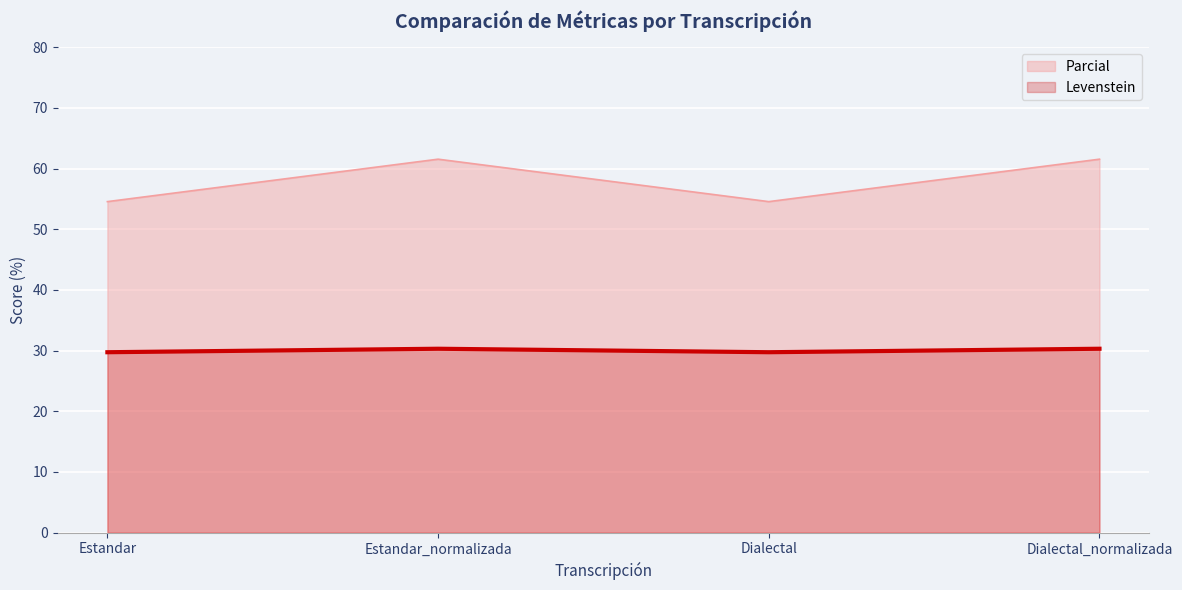

Which category has the highest value across all series?

Estandar_normalizada